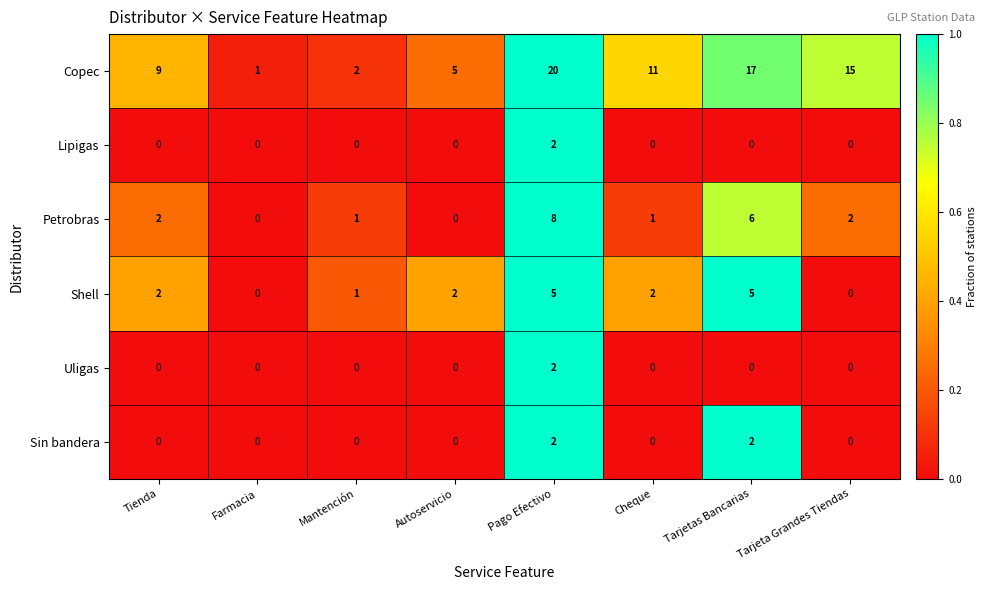

What is the difference between the maximum and minimum values in the Shell series?

5